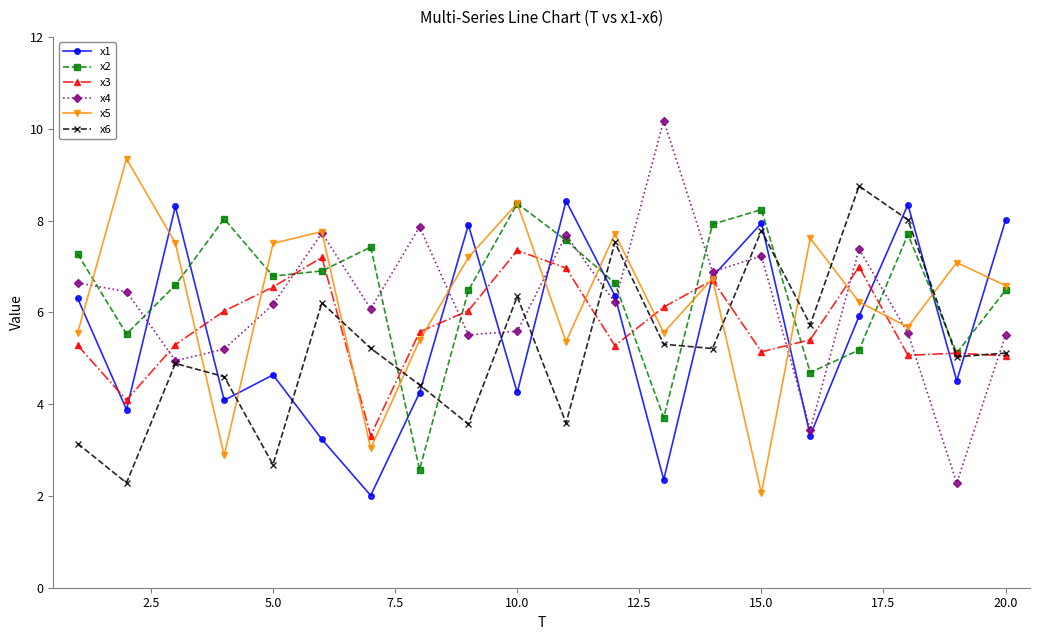

True or false: x5 and x2 intersect in this chart.

True